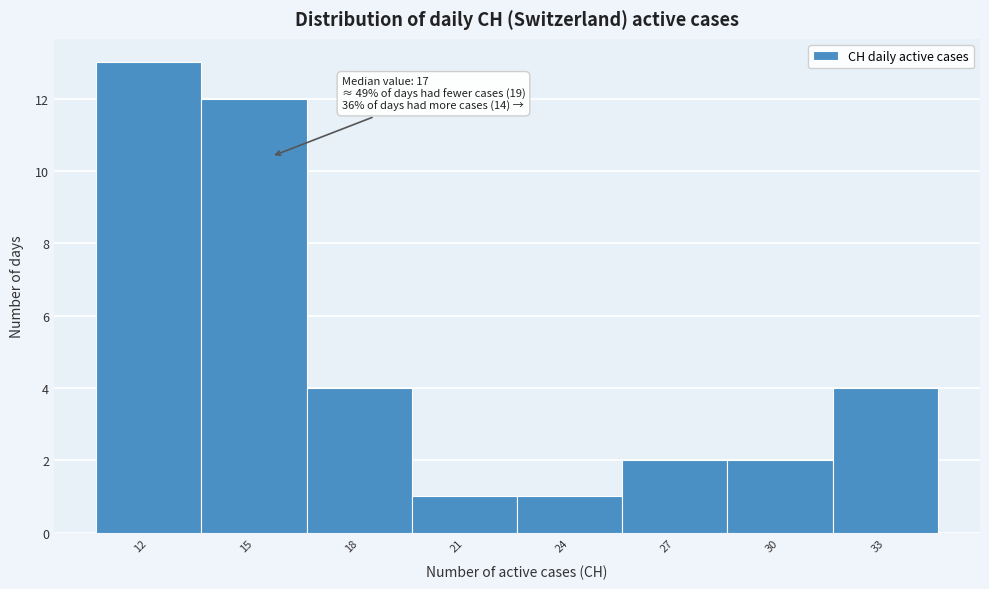

Reading right to left, what are all the values shown in this chart?

4	2	2	1	1	4	12	13